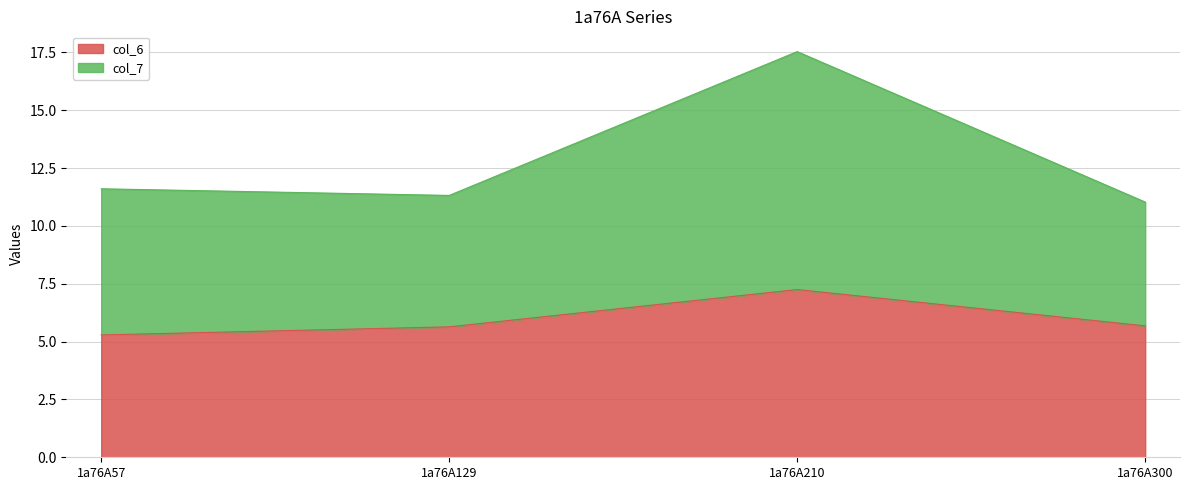

Where is the first local minimum for col_7?

1a76A129